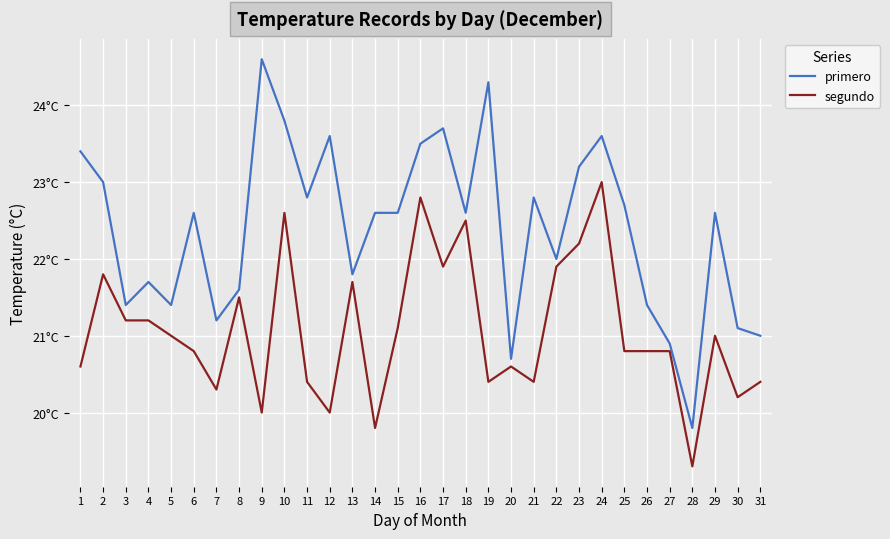

True or false: segundo and primero cross at least once.

False